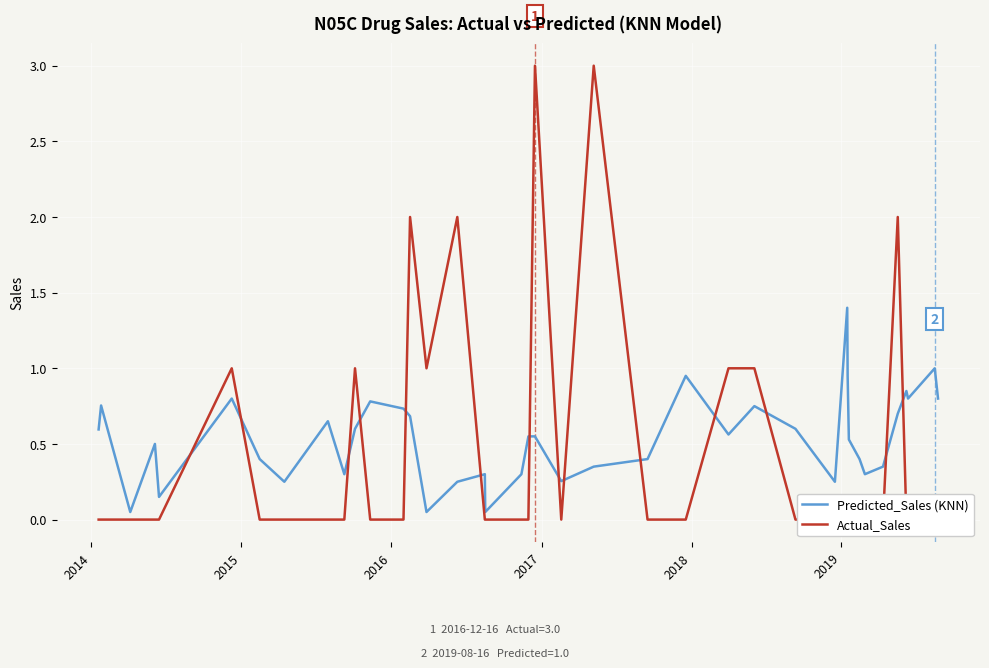

List the series in order of their peak value, lowest first.

Predicted_Sales (KNN), Actual_Sales